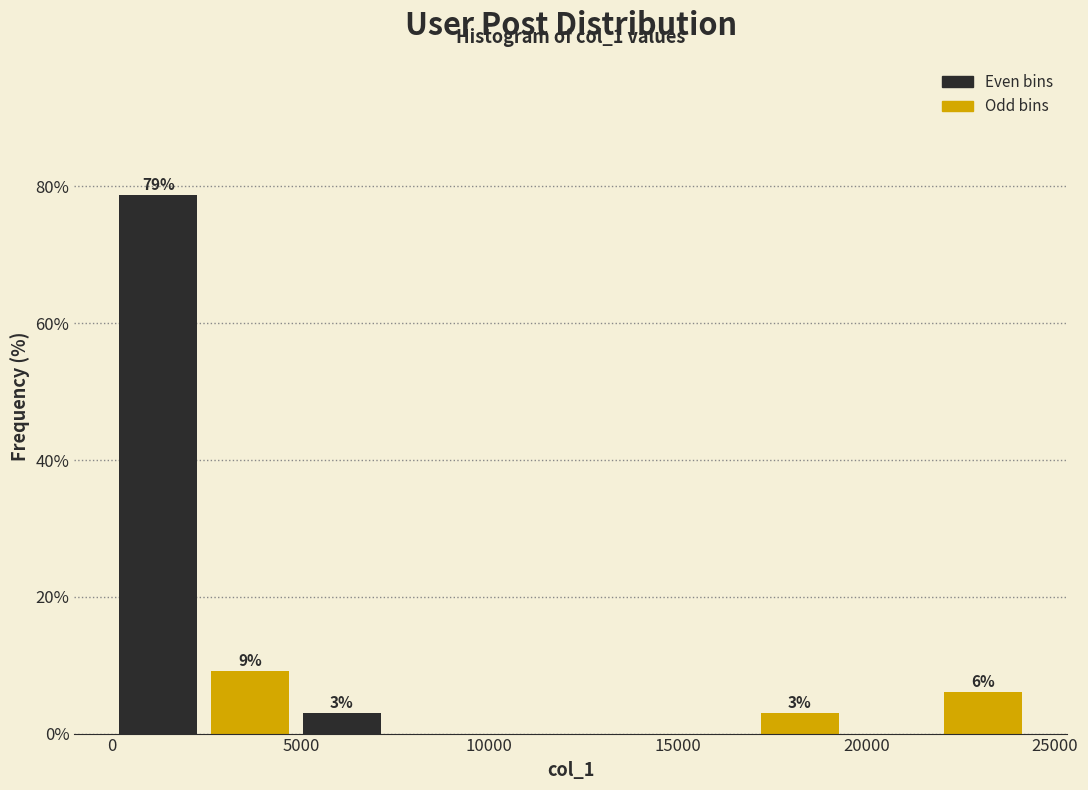

Which range on the x-axis has the tallest bar?

0 to 2500